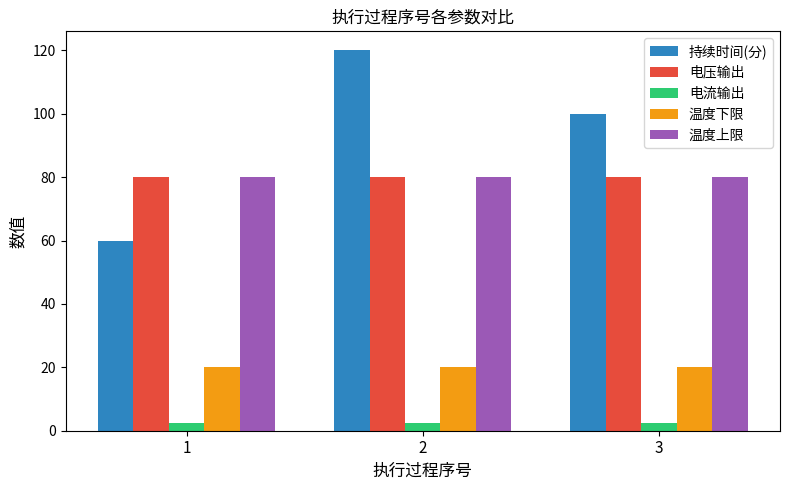

Rank the categories by 持续时间(分) value from highest to lowest.

2, 3, 1